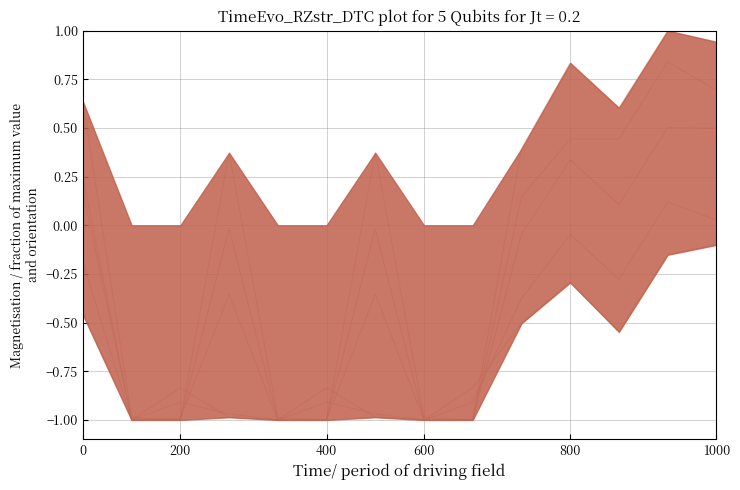

True or false: col_22 and col_1 cross at least once.

True